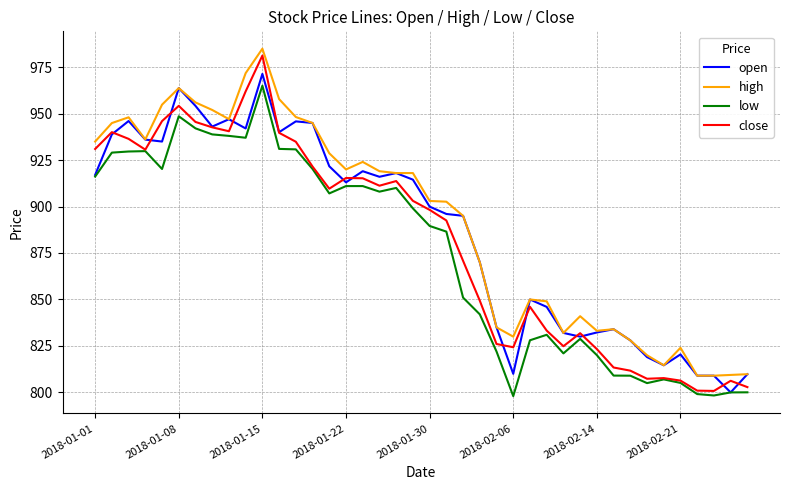

What is the greatest value displayed?

984.9